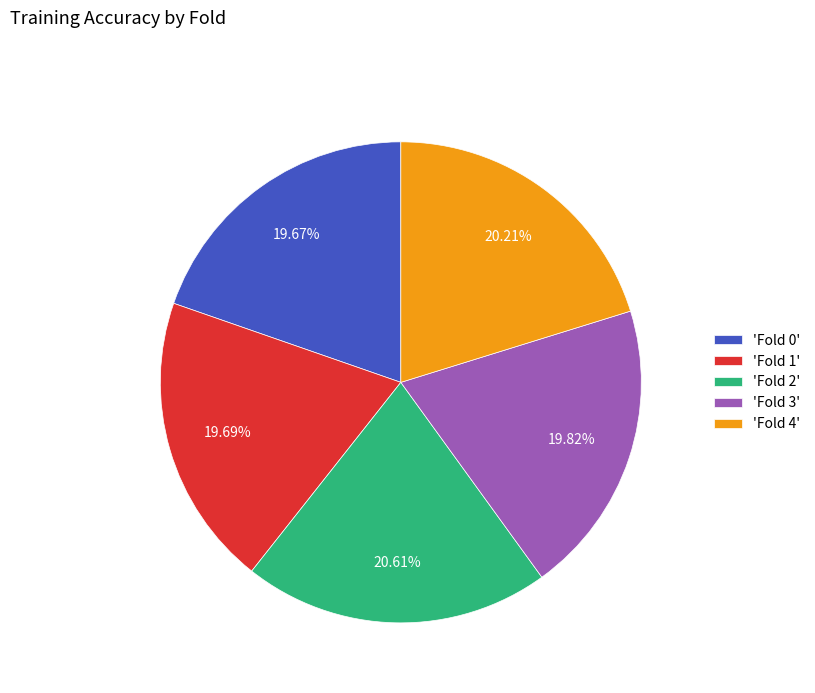

Combined, do 'Fold 0' and 'Fold 1' account for over 50%?

No